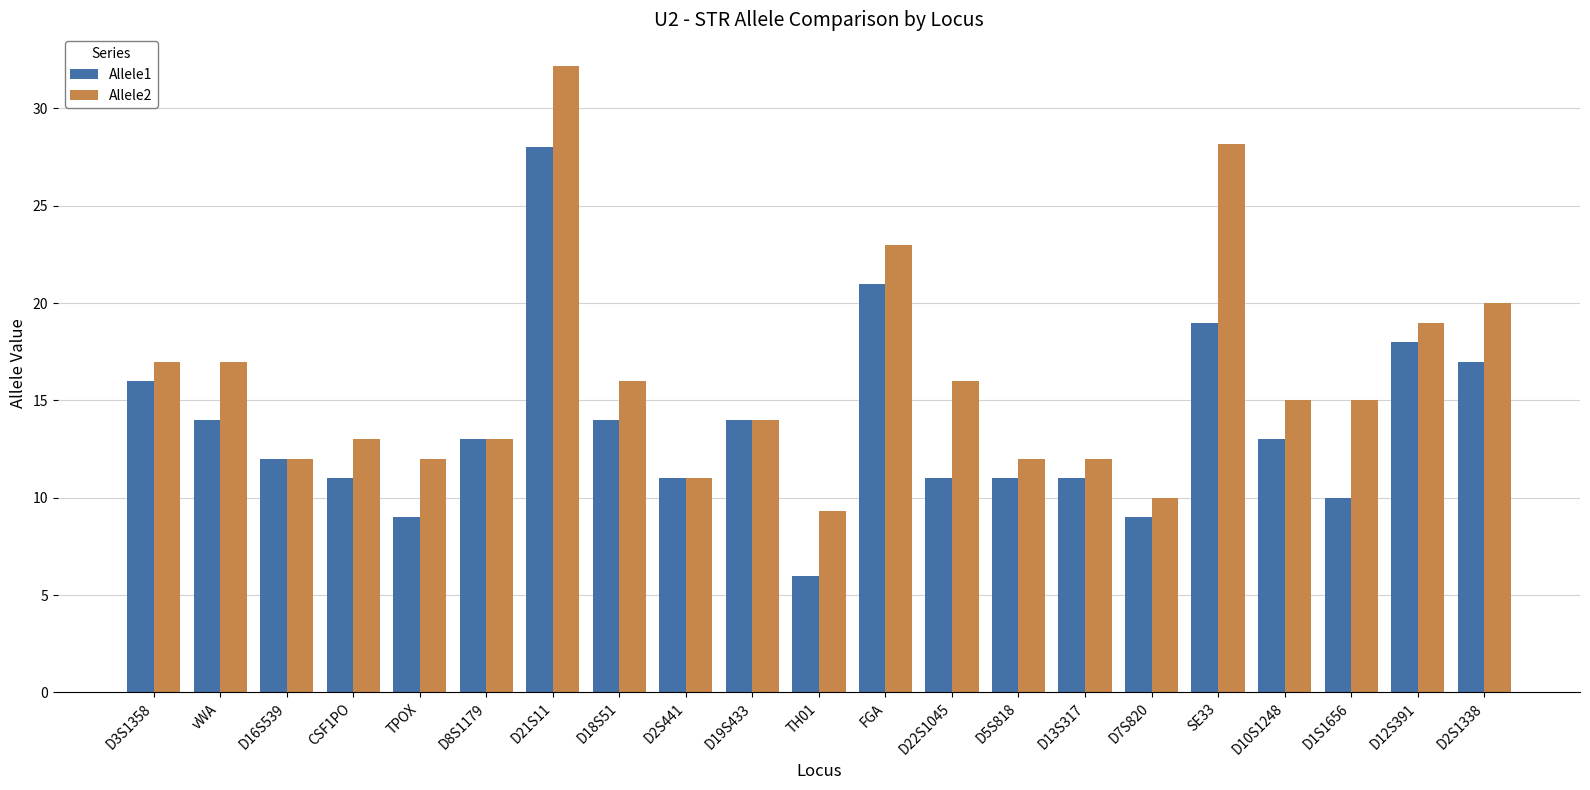

What is the greatest value displayed?

32.2